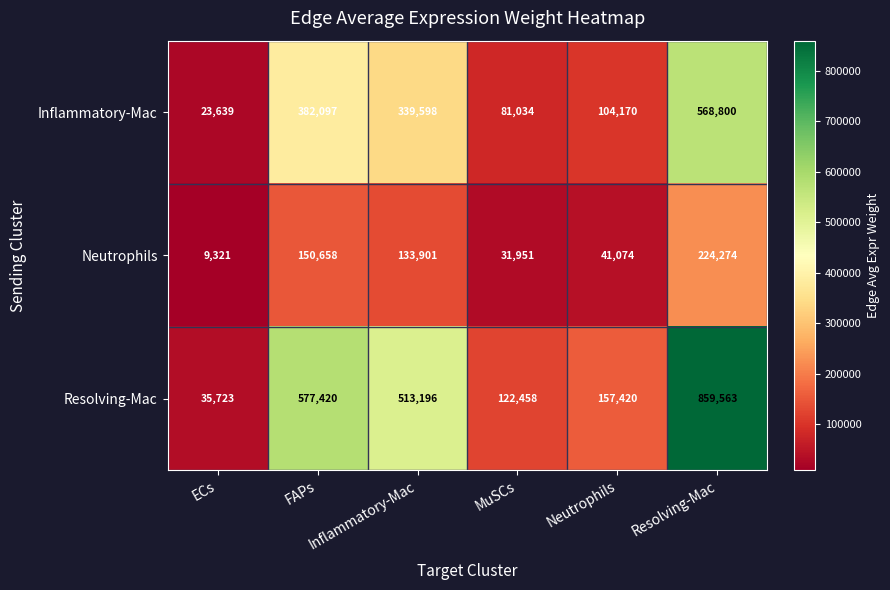

At how many categories does at least one series exceed 430337?

3